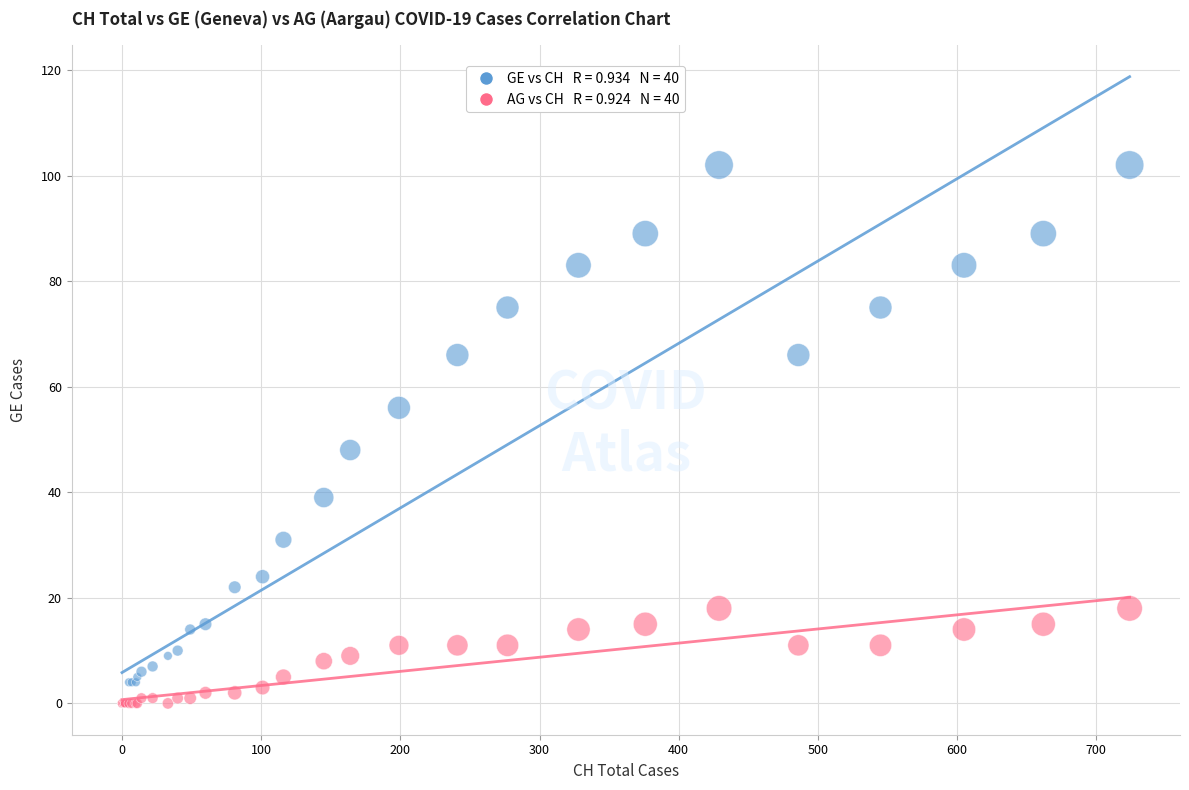

Across all series, what Y value is closest to 51?

48